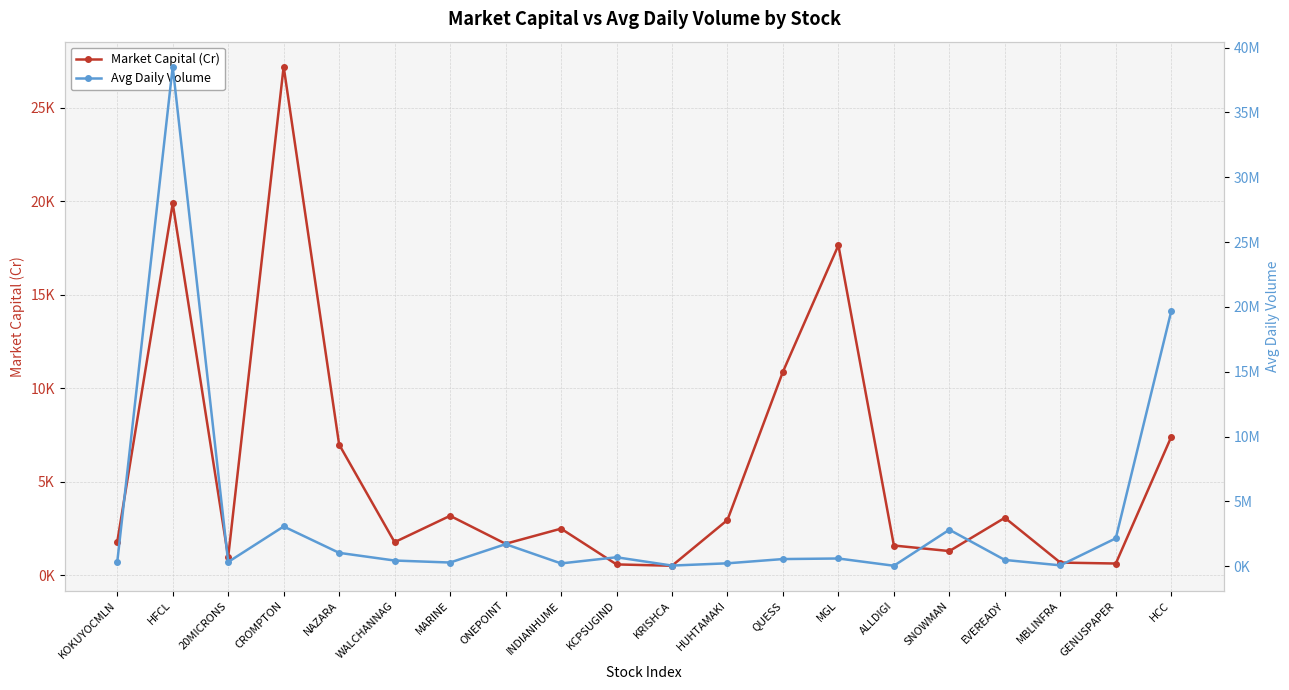

What position from the right is MBLINFRA?

3